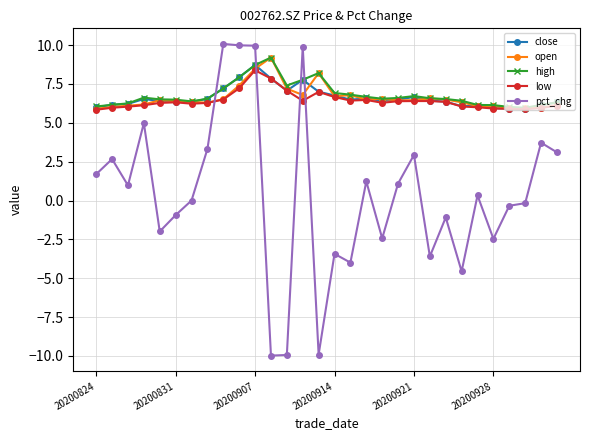

Which series has the largest range (max minus min)?

pct_chg